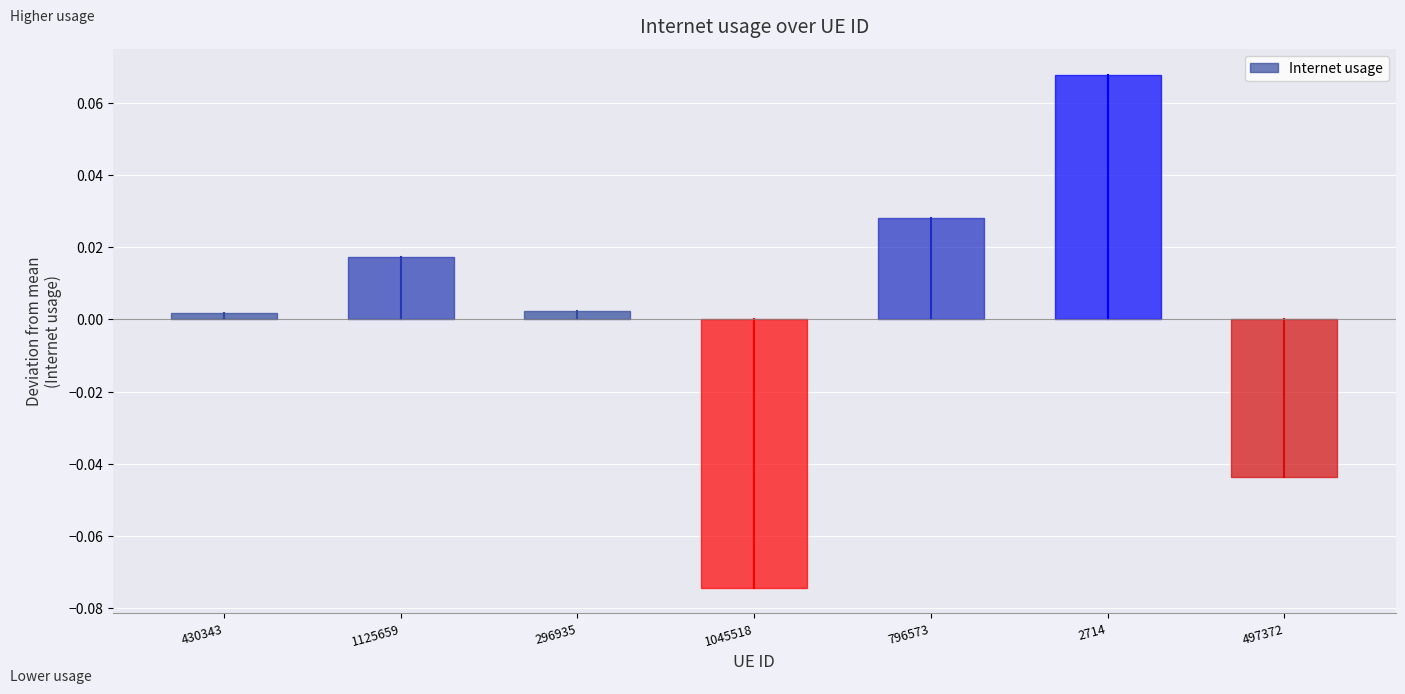

Is this an area chart (filled region under the line)?

No